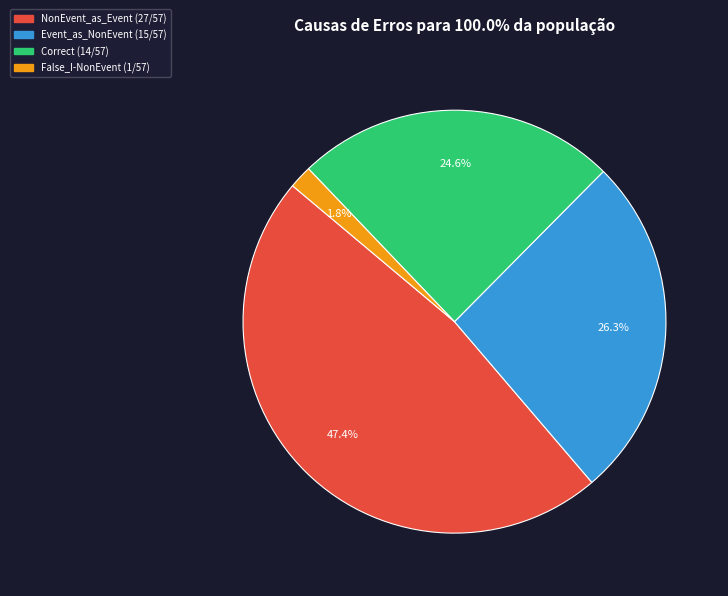

To the nearest percent, what is the average slice percentage?

25%